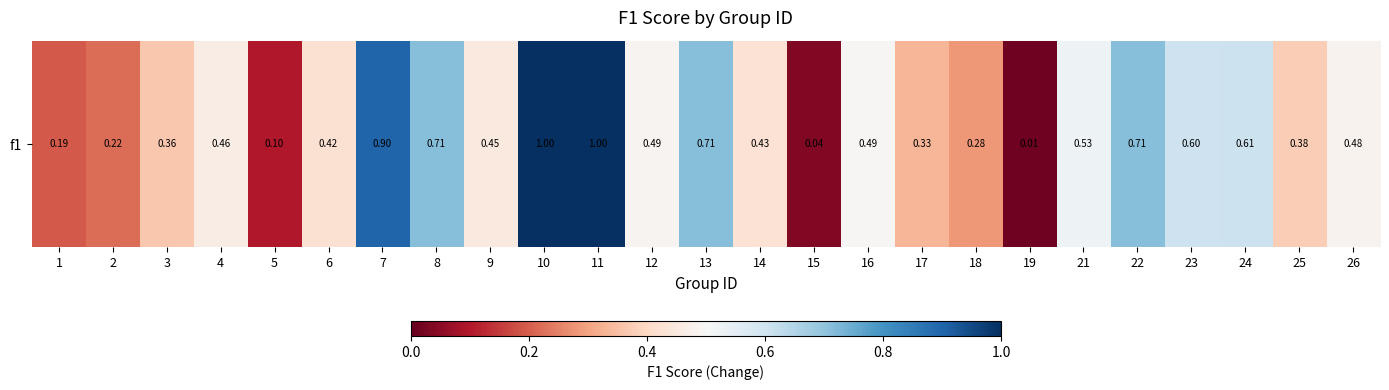

What is the sum of the values at 3 and 25?

0.7